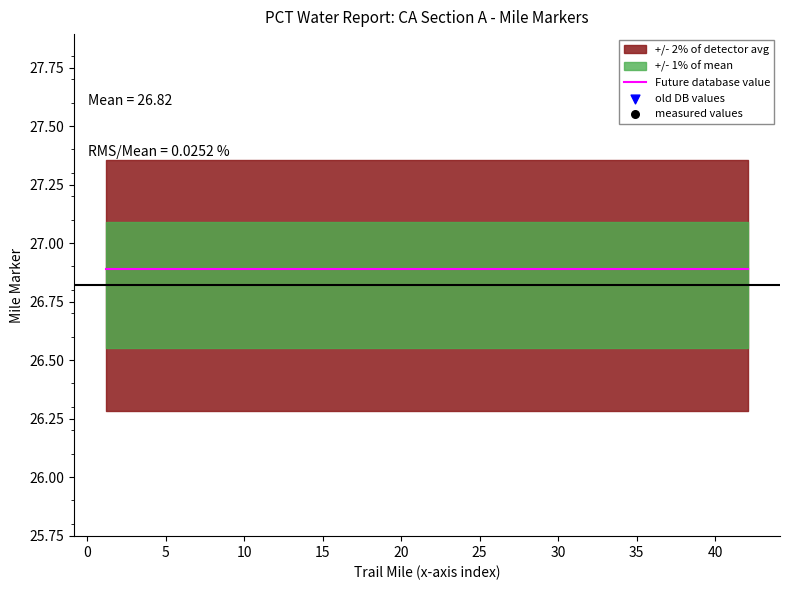

Is the value of old DB values at 20 greater than the value of Future database value at 20?

No